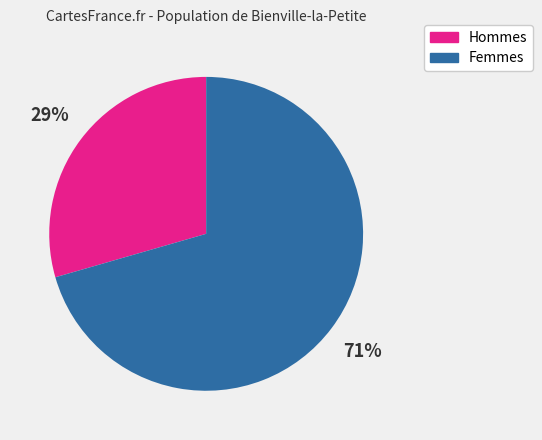

Does any single category account for the majority?

Yes